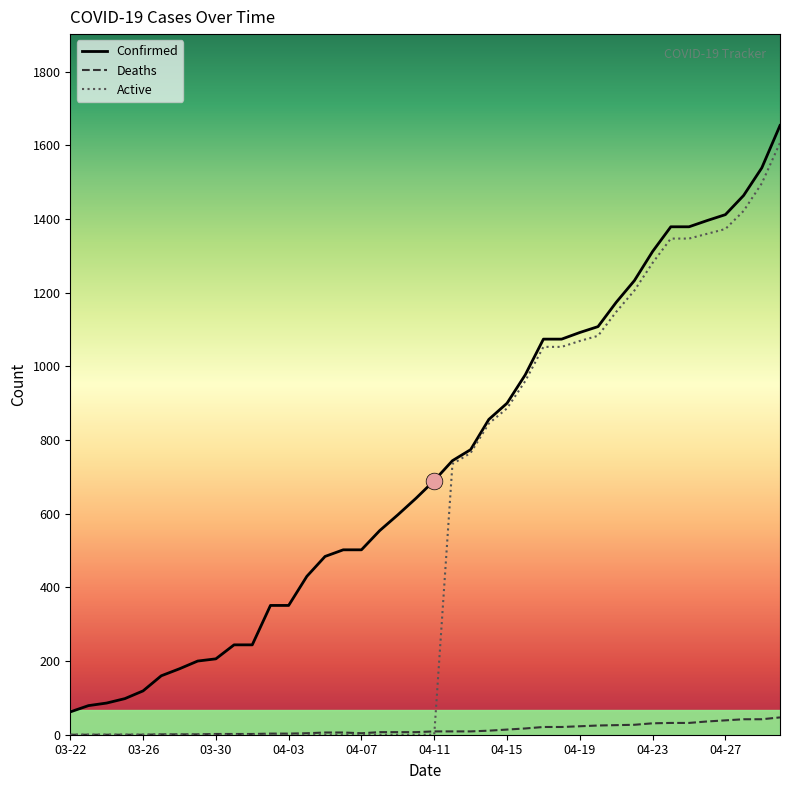

Which series has the largest total across all categories?

Confirmed